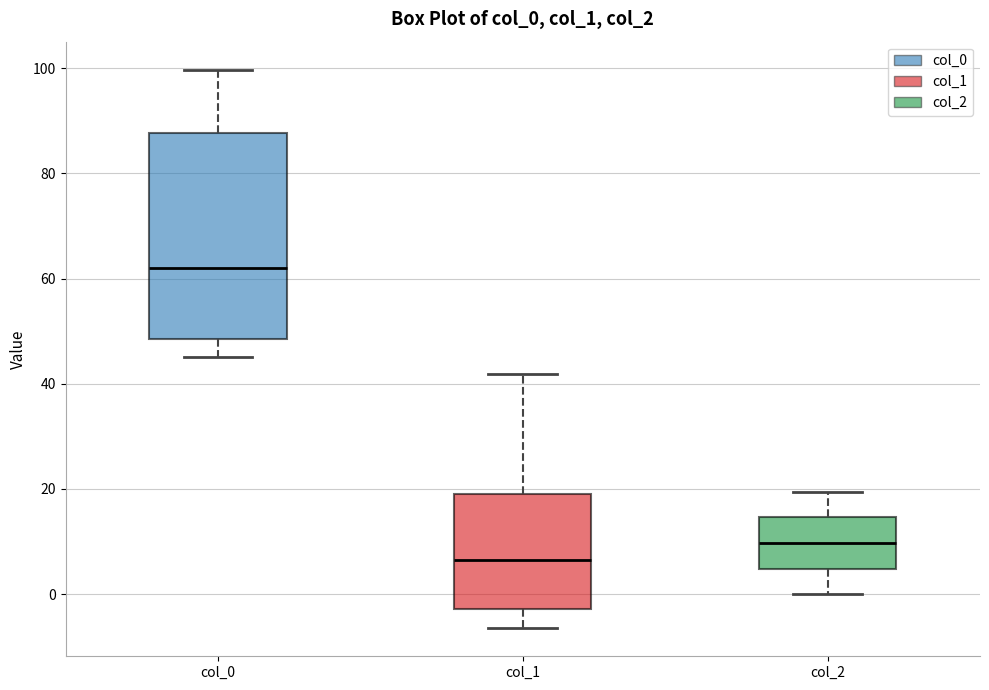

Comparing the boxes themselves (not the whiskers), which one is the tallest?

col_0